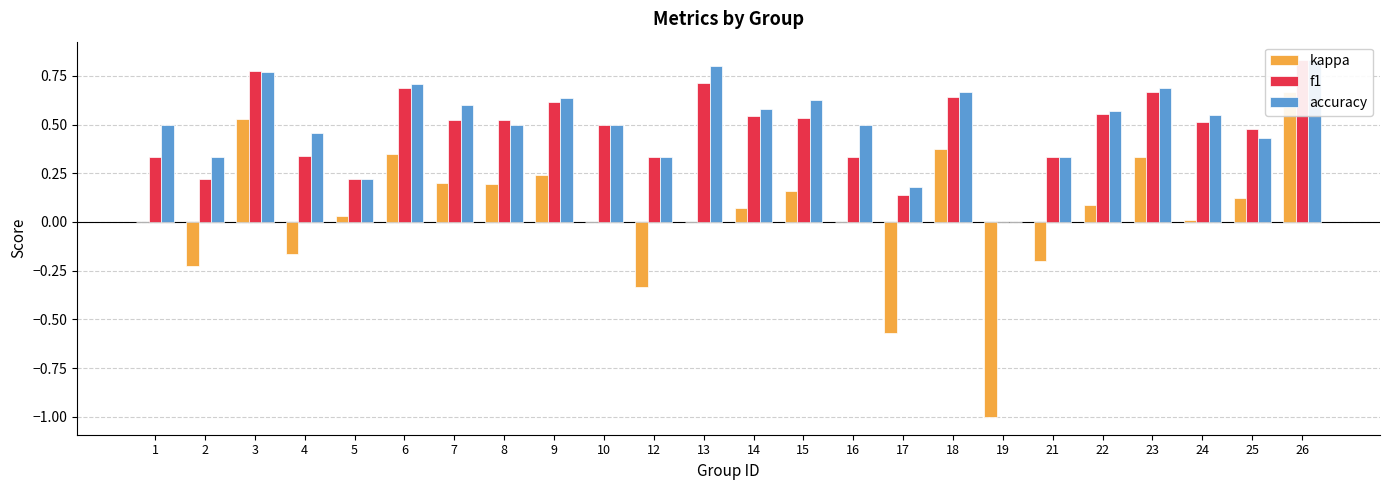

Which series has the largest total across all categories?

accuracy